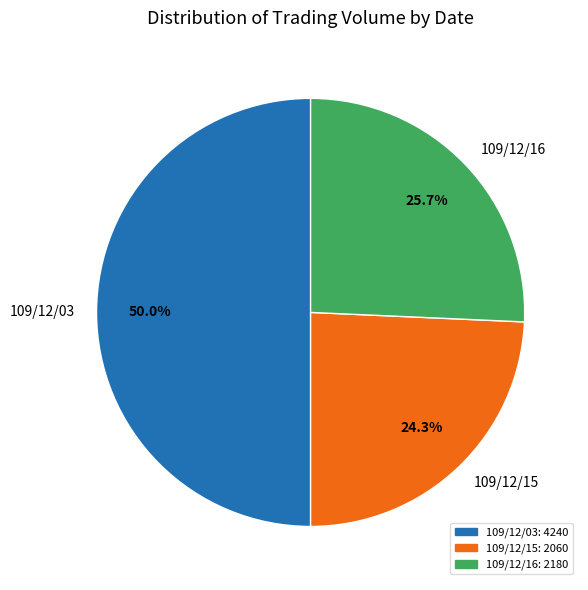

Is 109/12/16 the majority of the pie?

No